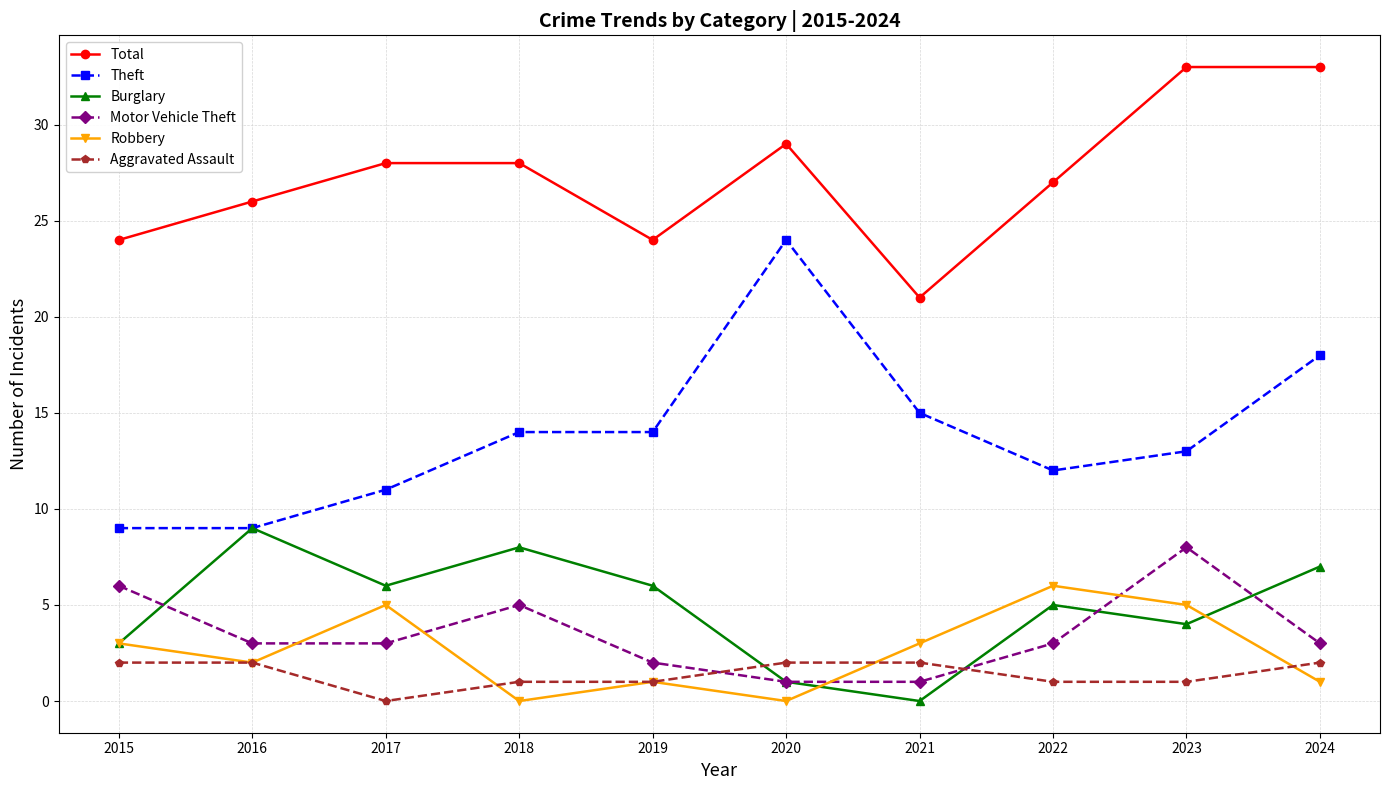

Count the number of data series in this chart.

6